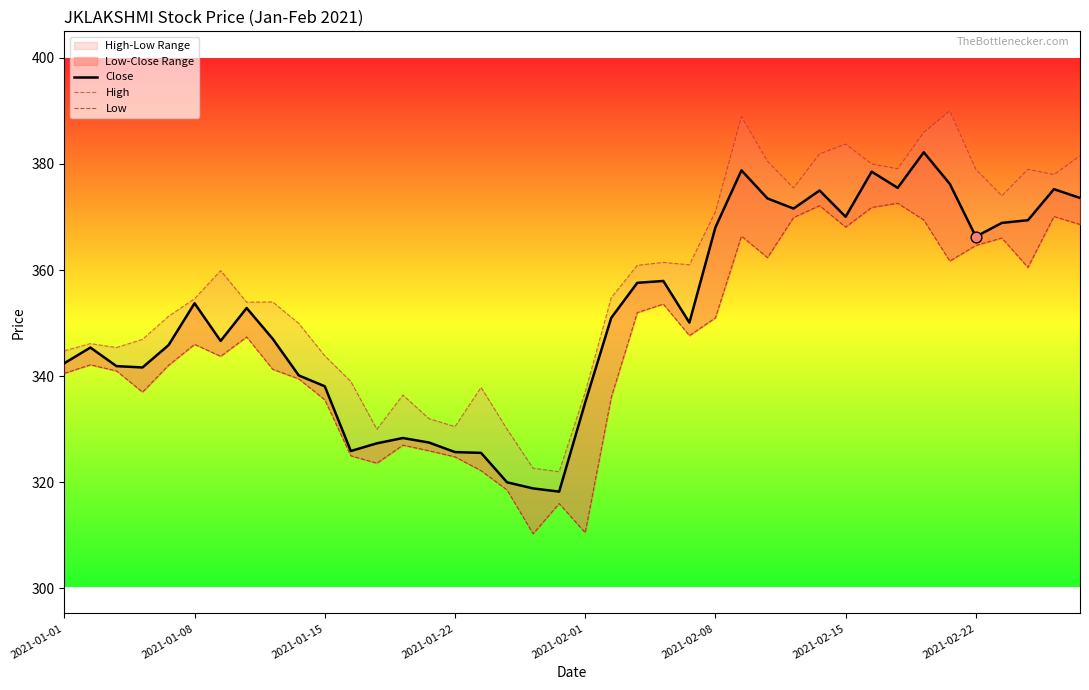

Which series has the widest spread of Y values?

High